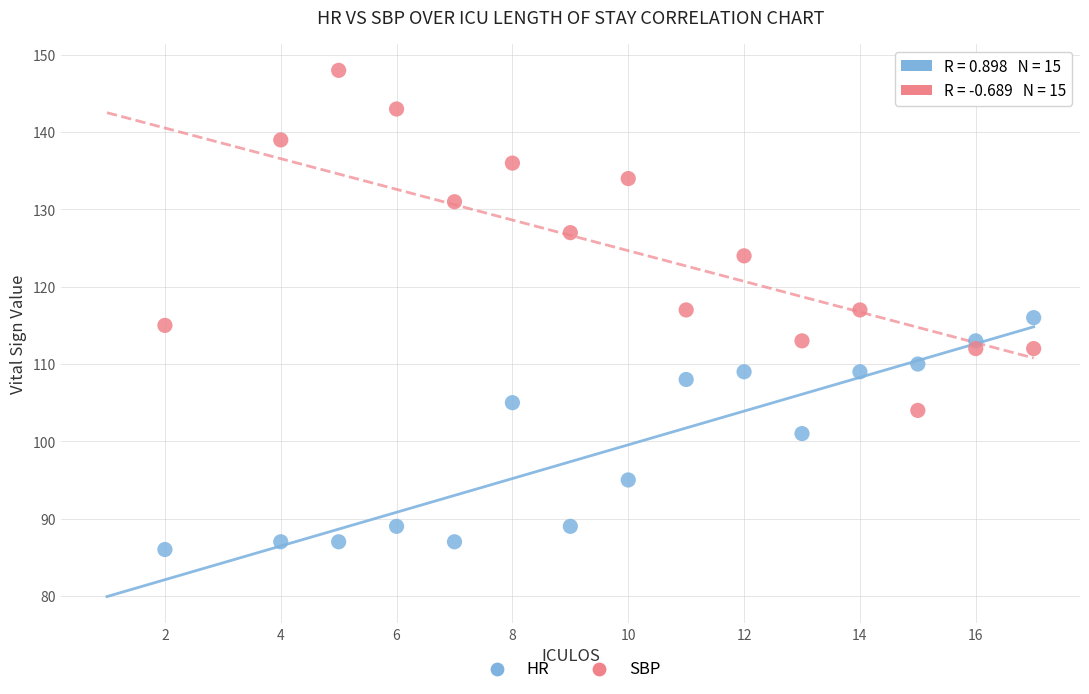

Which series contains the highest Y value?

SBP